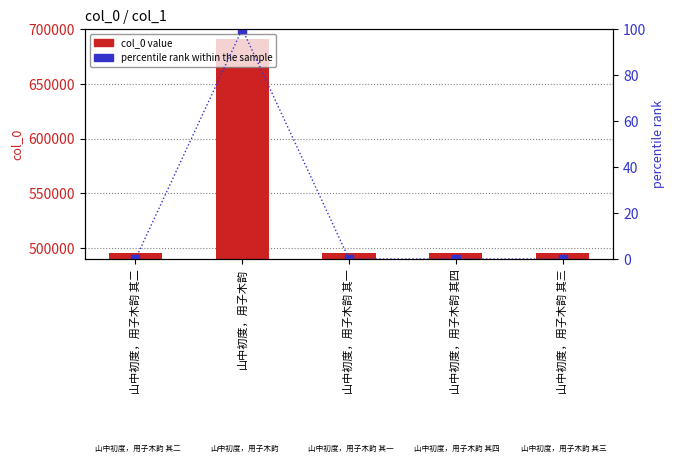

What are all the series names shown in the legend?

col_0 value, percentile rank within the sample